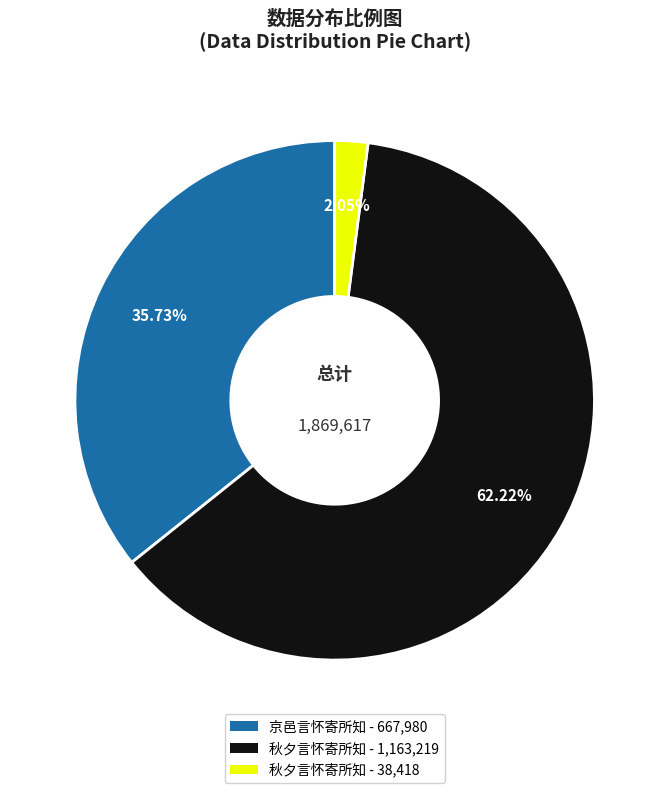

Between 秋夕言怀寄所知 - 38,418 and 秋夕言怀寄所知 - 1,163,219, which is larger?

秋夕言怀寄所知 - 1,163,219